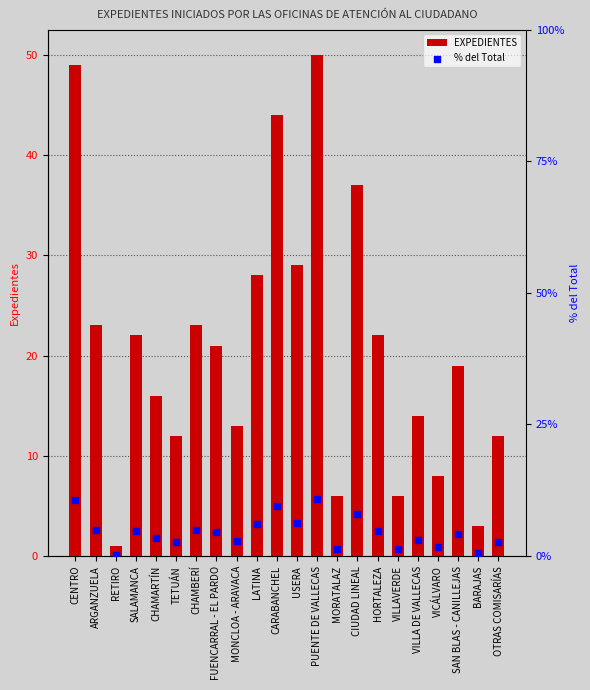

What are all the series names shown in the legend?

EXPEDIENTES, % del Total